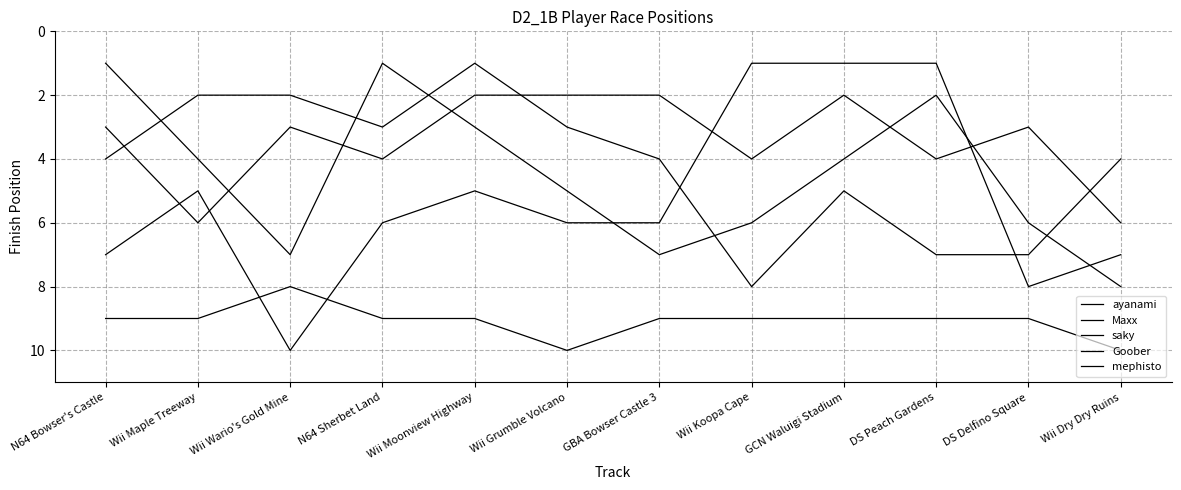

How many distinct data groups are displayed?

5